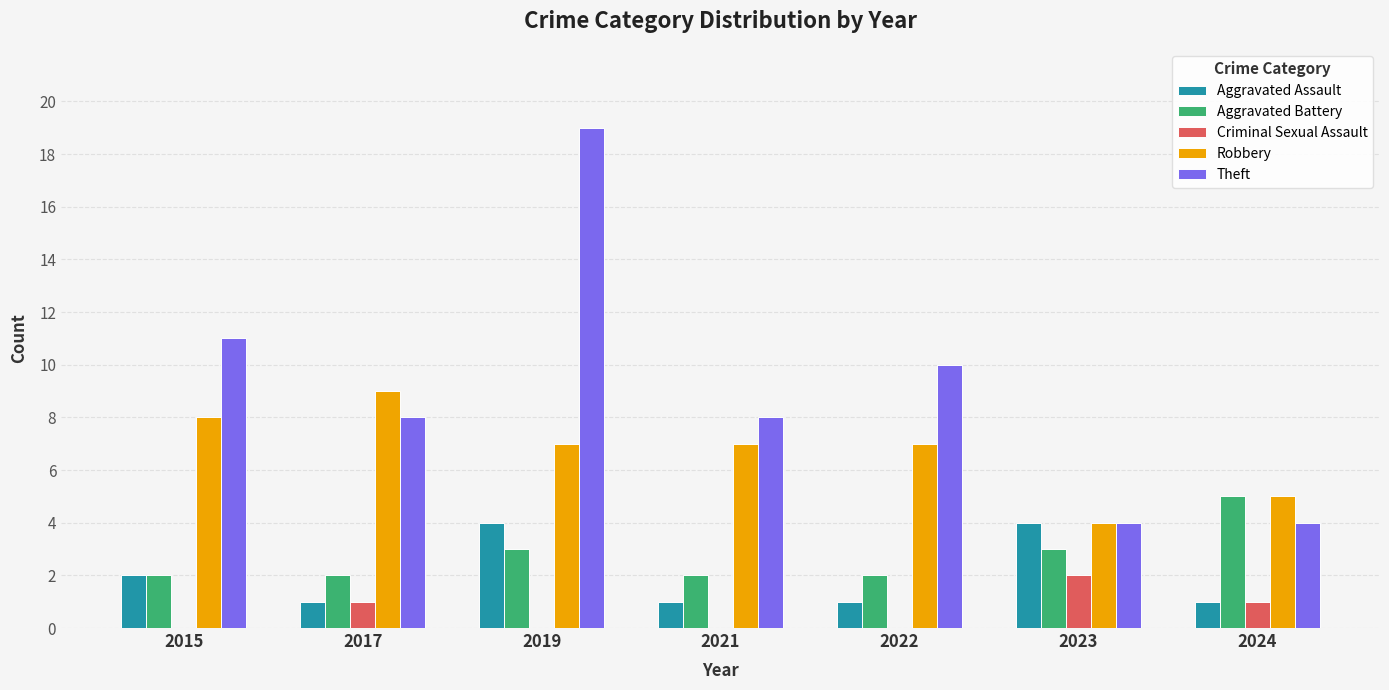

What is the difference between the Robbery values at 2015 and 2019?

1